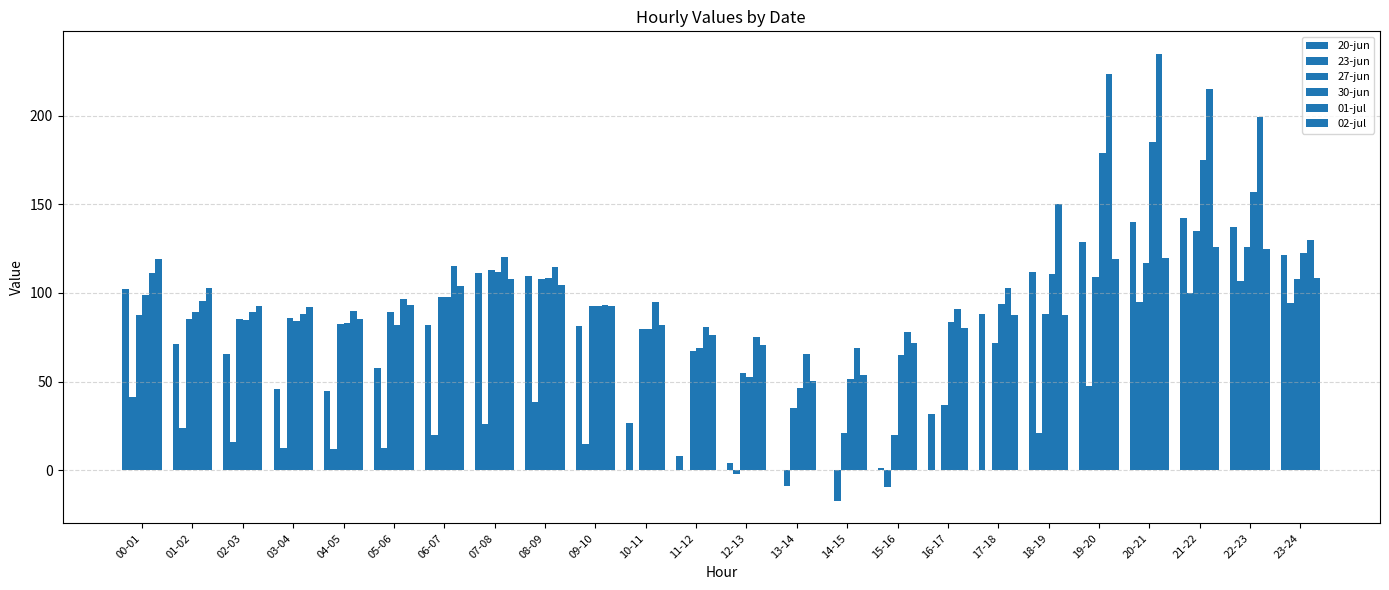

What is the sum of all 02-jul values?

2252.5